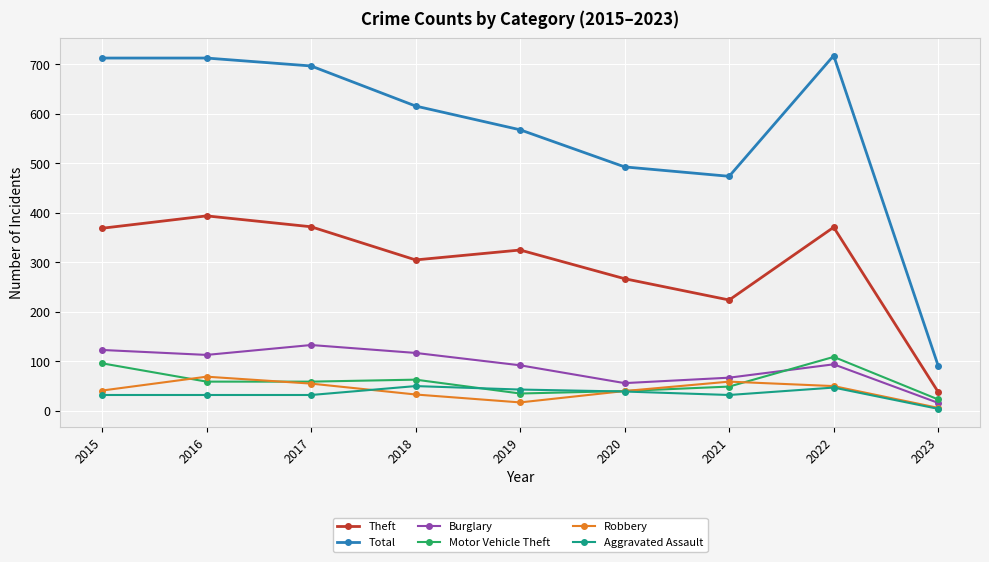

True or false: Theft and Burglary intersect in this chart.

False